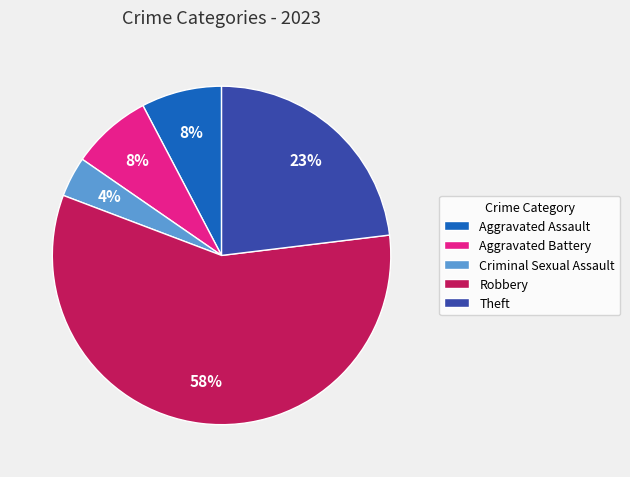

Which category has the smallest portion of the pie?

Criminal Sexual Assault